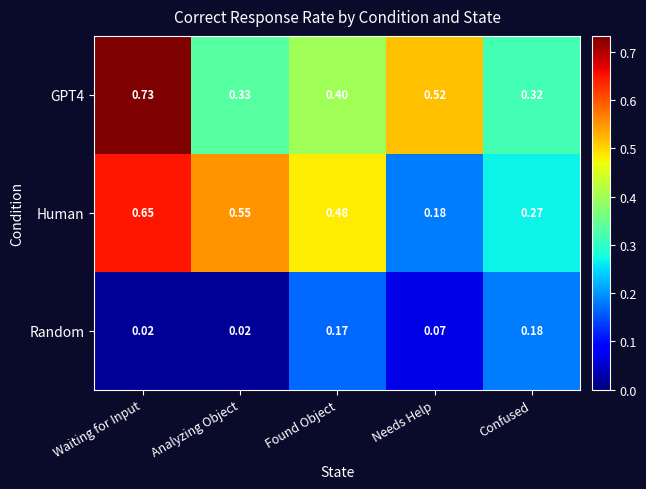

Which category has the lowest value in the Human series?

Needs Help